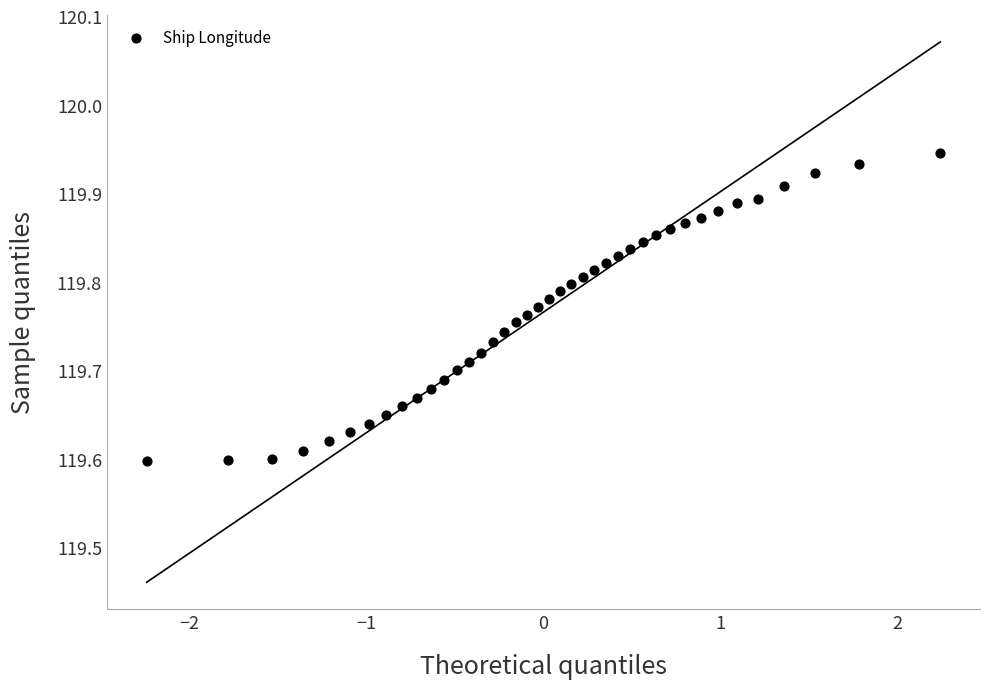

What is the range of Y values (max minus min)?

0.3